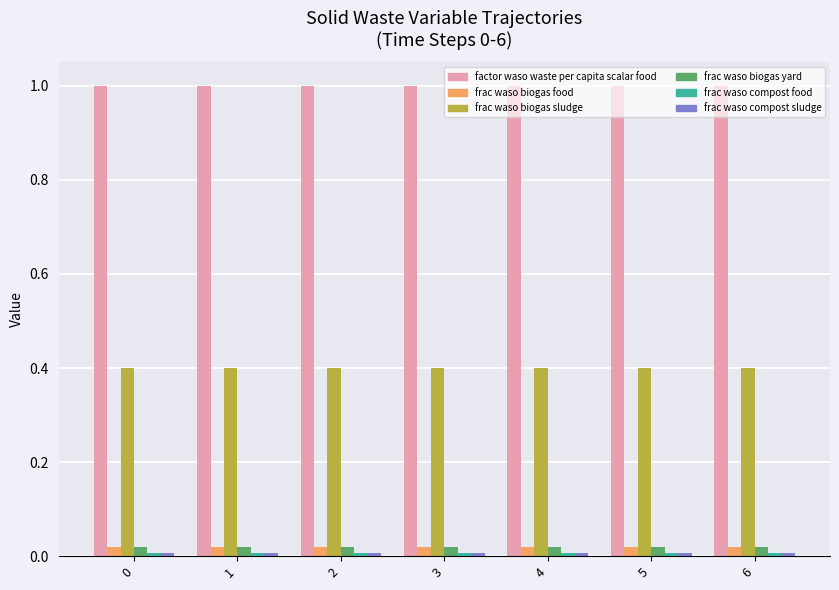

How many groups of bars are there?

7